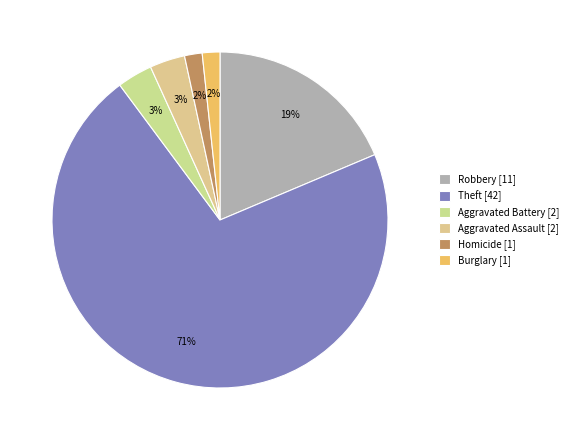

Count the number of slices in the pie.

6